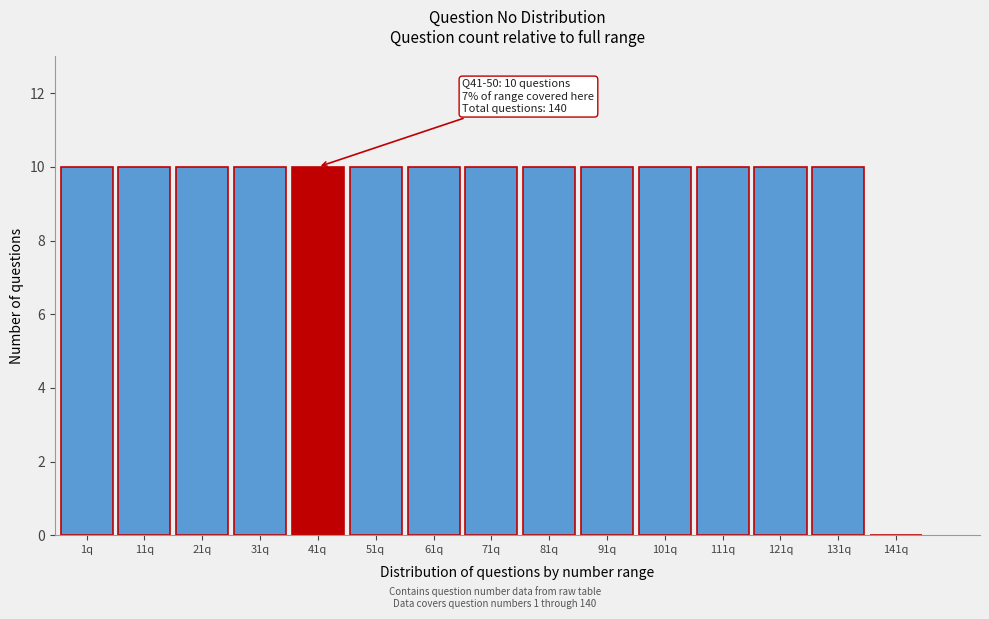

Reading right to left, extract all data points from this chart.

141q=0	131q=10	121q=10	111q=10	101q=10	91q=10	81q=10	71q=10	61q=10	51q=10	41q=10	31q=10	21q=10	11q=10	1q=10